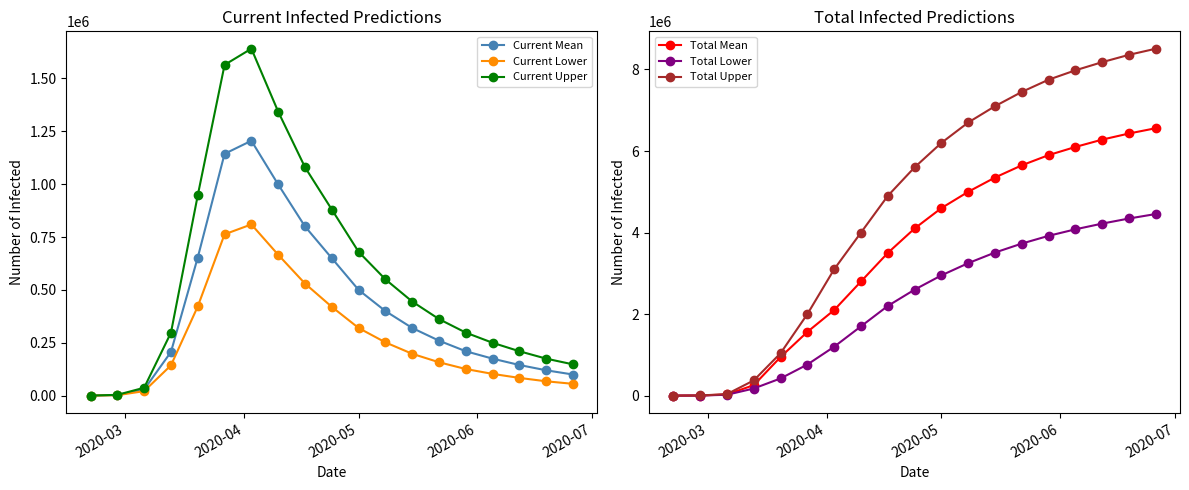

True or false: Current Mean and Current Upper intersect in this chart.

False